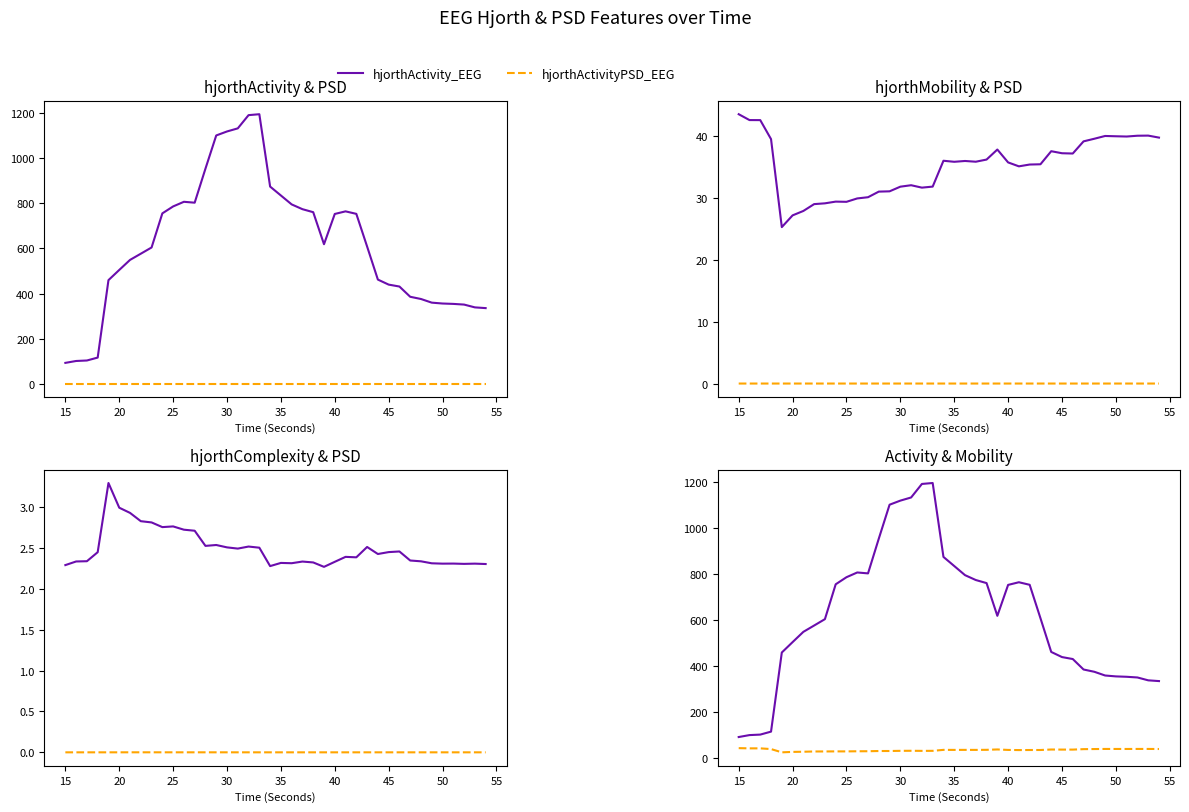

How many data points in hjorthMobility_EEG are less than 35?

15